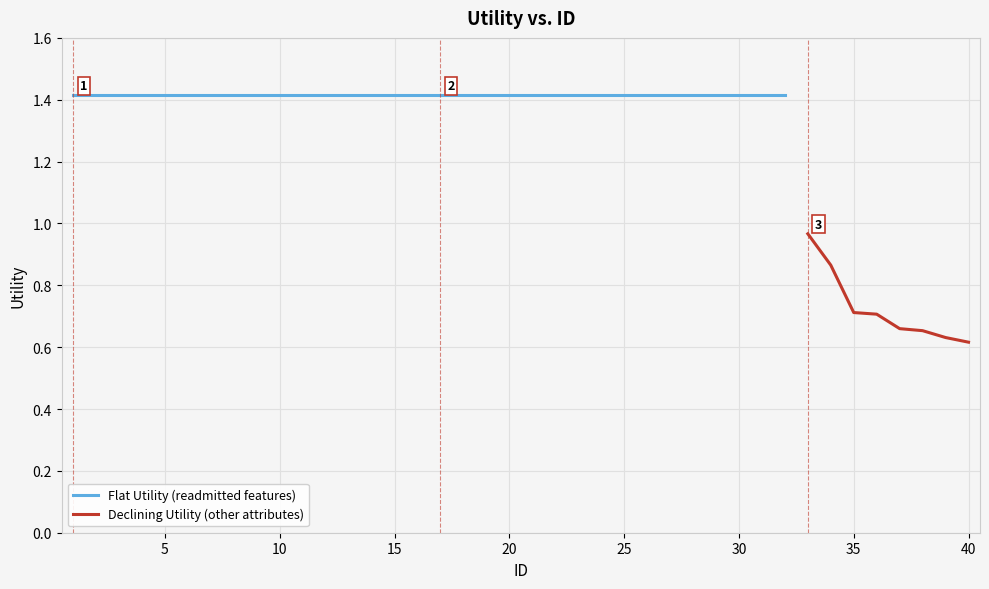

Is it true that the value at 16 is 0.7?

False